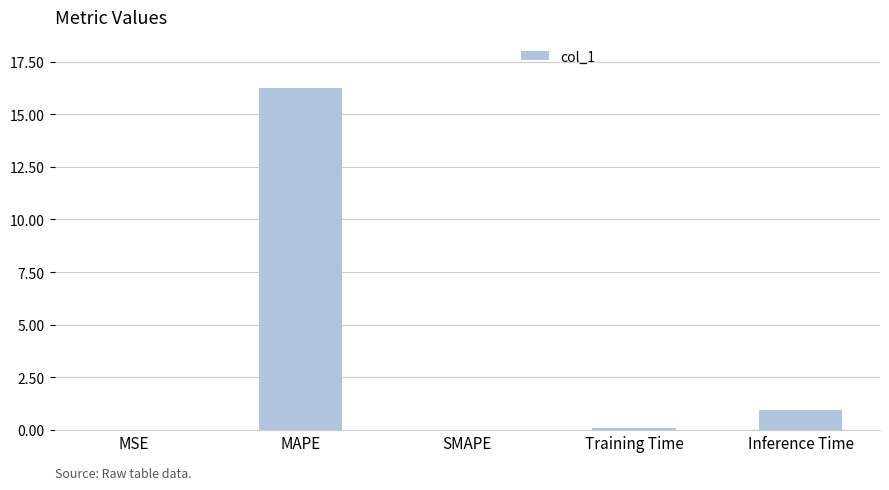

What is the sum of all values?

17.3